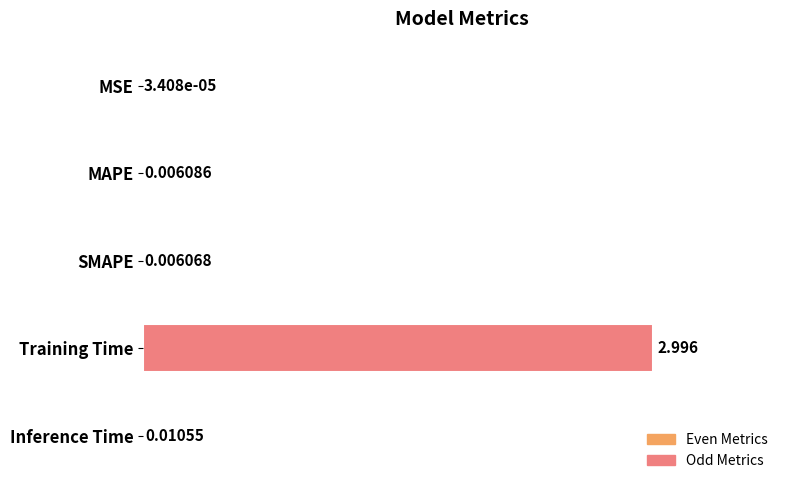

Which label corresponds to the largest value in the chart?

Training Time